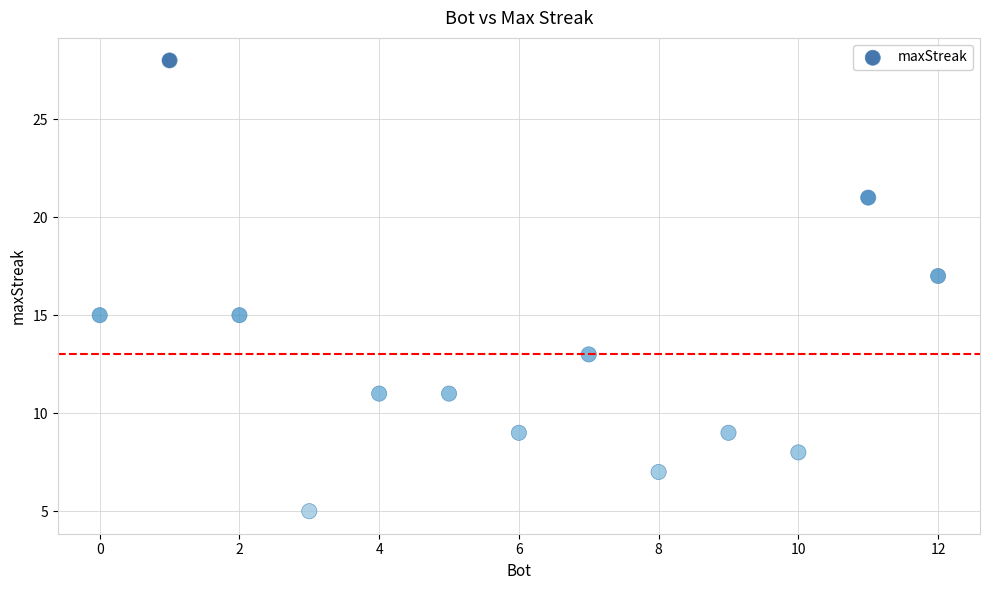

What is the range of Y values (max minus min)?

23